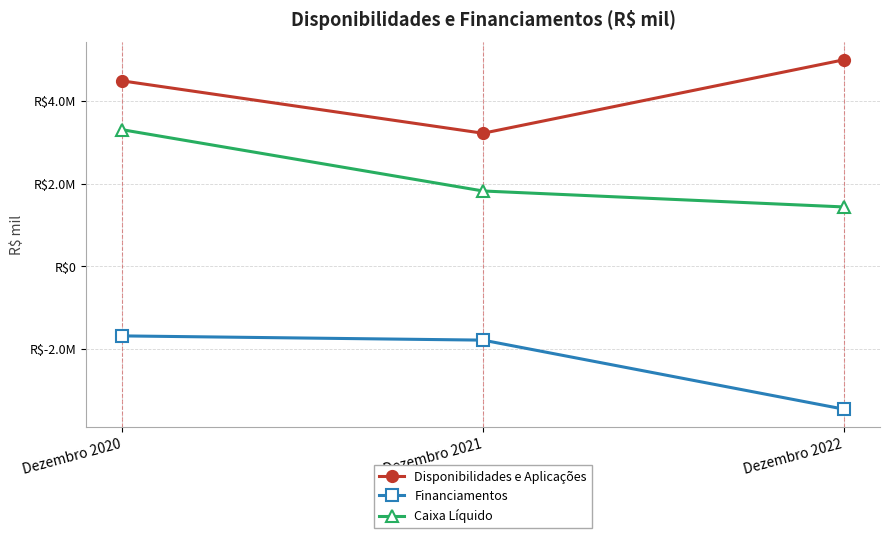

Read the Caixa Líquido value at Dezembro 2020, to the nearest 10.

3302980